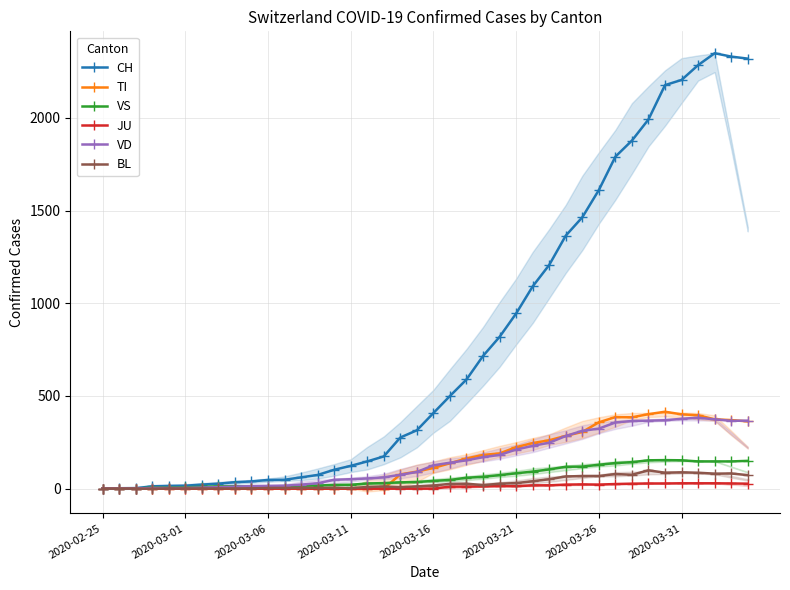

What are all the series names shown in the legend?

CH, TI, VS, JU, VD, BL